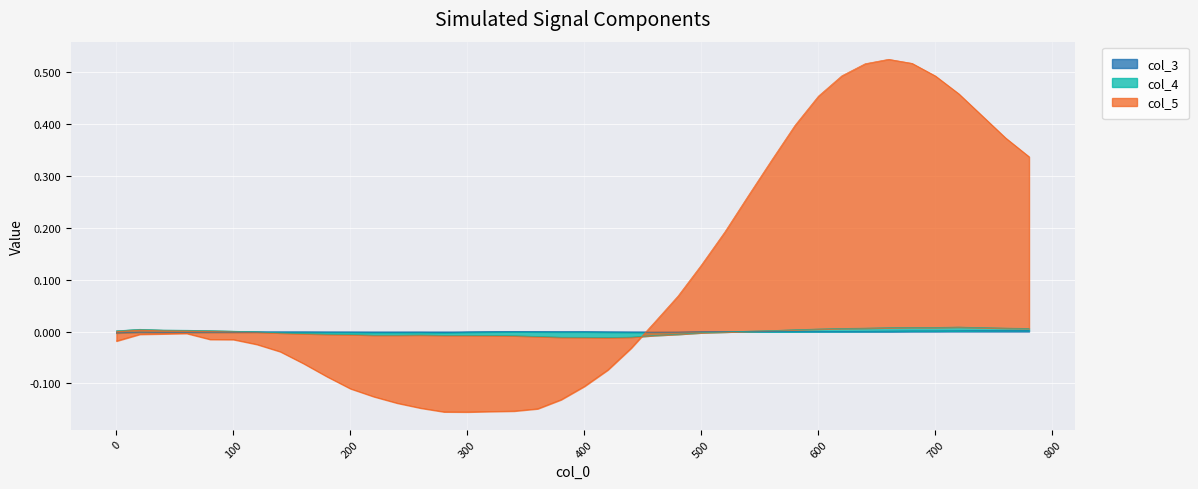

Is the value of col_4 at 380 greater than the value of col_3 at 20?

No